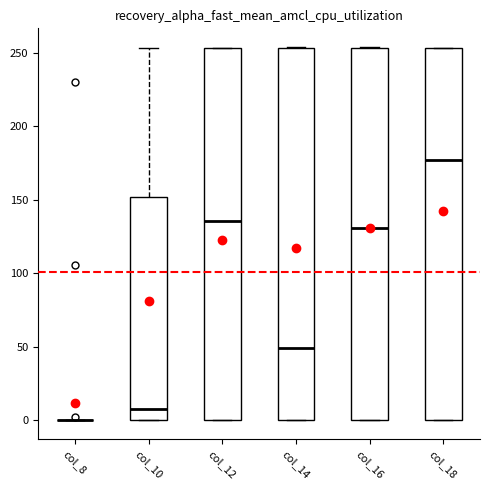

Reading left to right, read every box against the y-axis: the position of its median line, the range the box covers, and the ends of its whiskers. The values are not printed on the chart, so give them approximately, as read against the axis.

col_8: box collapsed to a line at 0, whiskers 0 to 0
col_10: median 10, box 0 to 150, whiskers 0 to 255
col_12: median 135, box 0 to 255, whiskers 0 to 255
col_14: median 50, box 0 to 255, whiskers 0 to 255
col_16: median 130, box 0 to 255, whiskers 0 to 255
col_18: median 175, box 0 to 255, whiskers 0 to 255